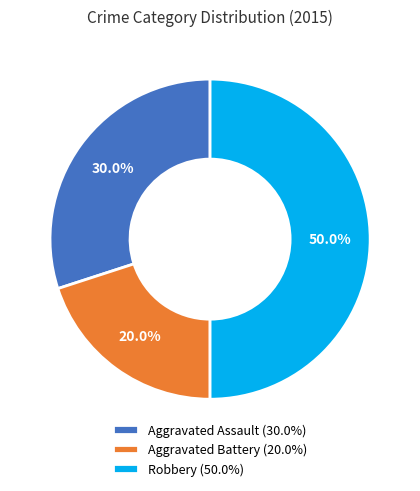

To the nearest percent, what portion does Robbery represent?

50%